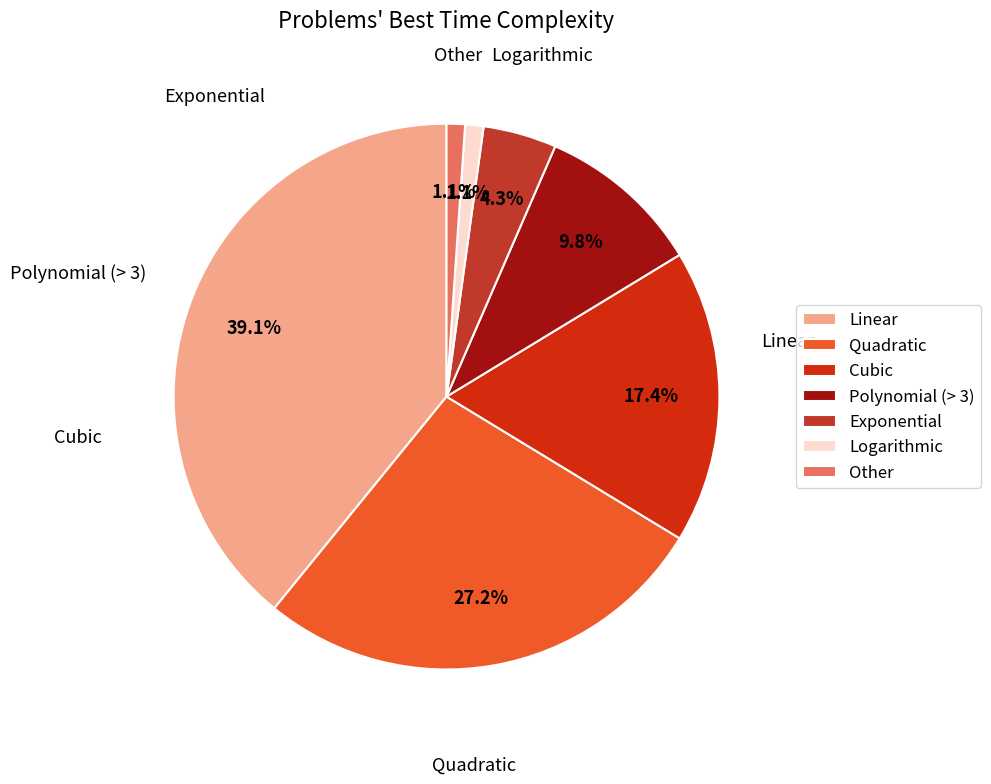

Count the number of slices in the pie.

7